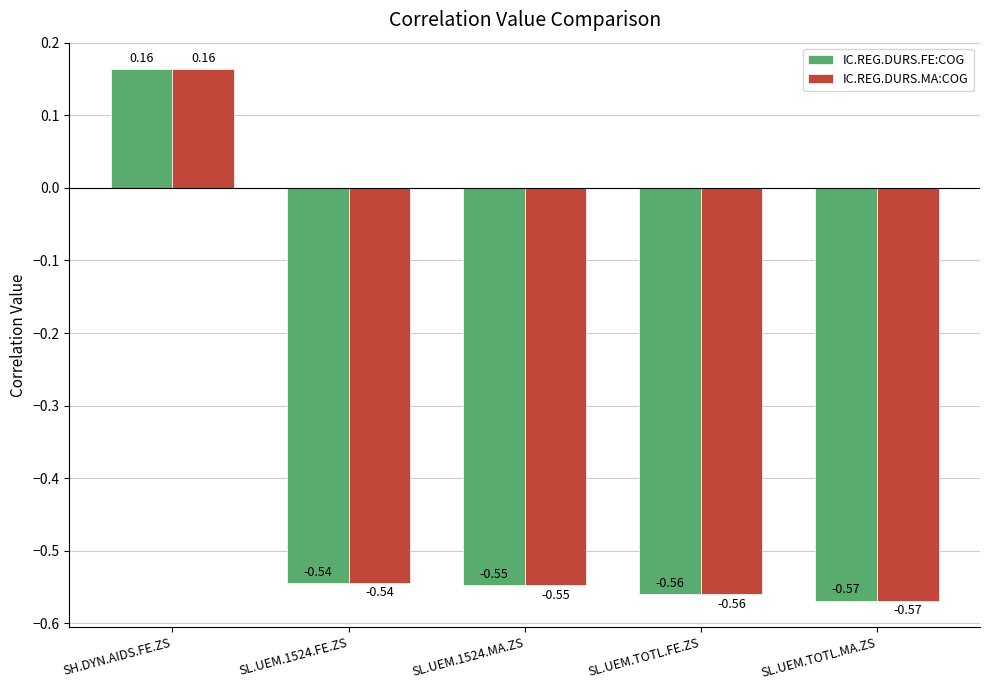

What position from the right is SH.DYN.AIDS.FE.ZS?

5